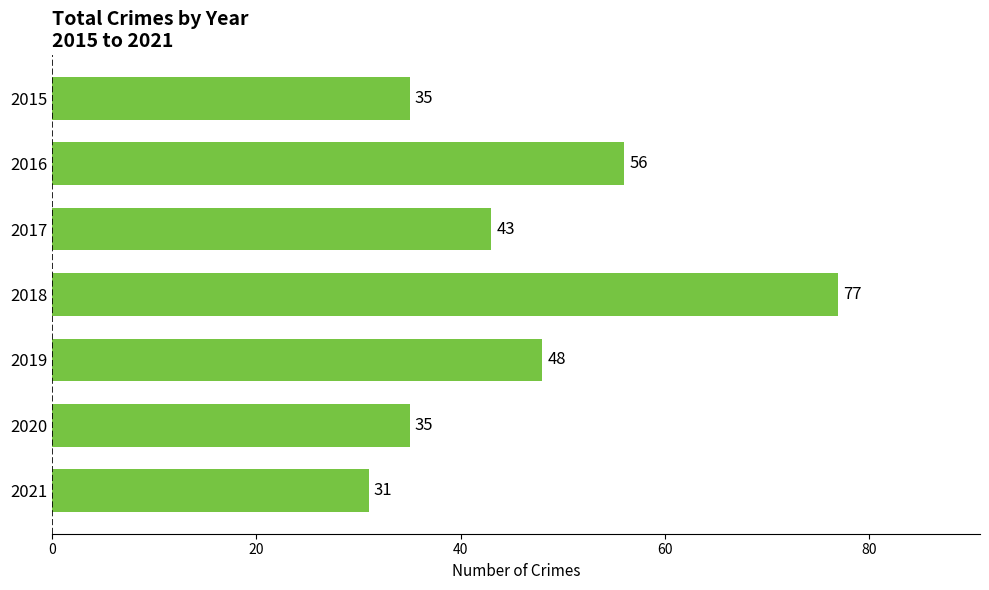

Reading top to bottom, transcribe all the data shown in this chart.

35	56	43	77	48	35	31